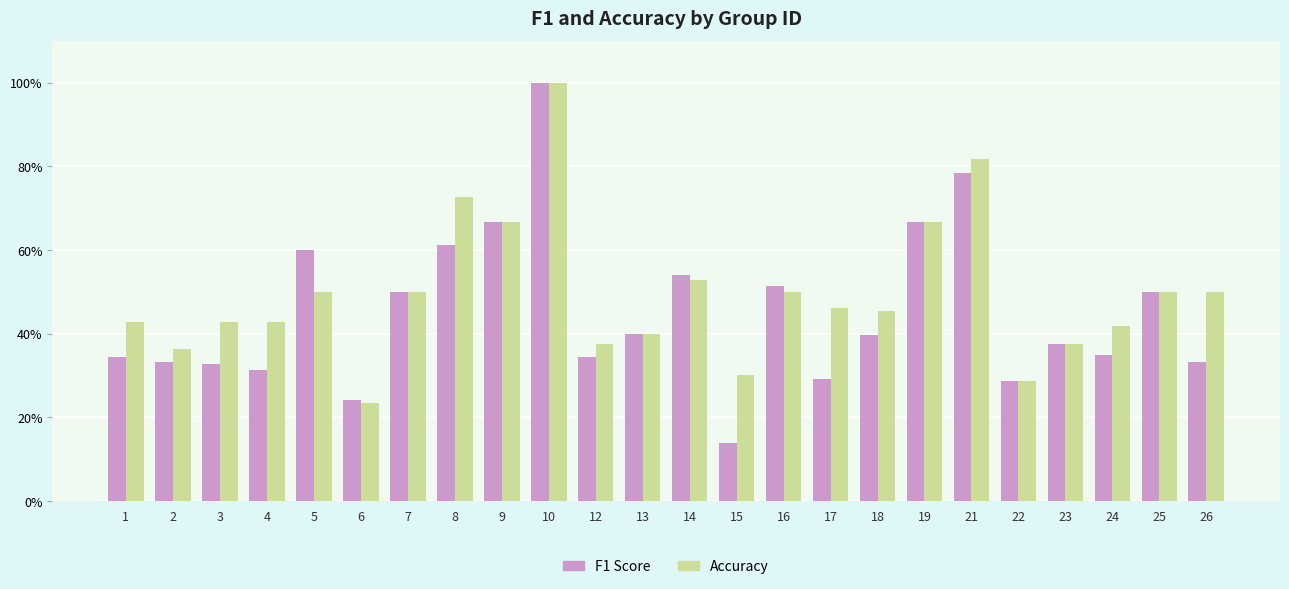

At 3, list the series in order from largest to smallest.

Accuracy, F1 Score